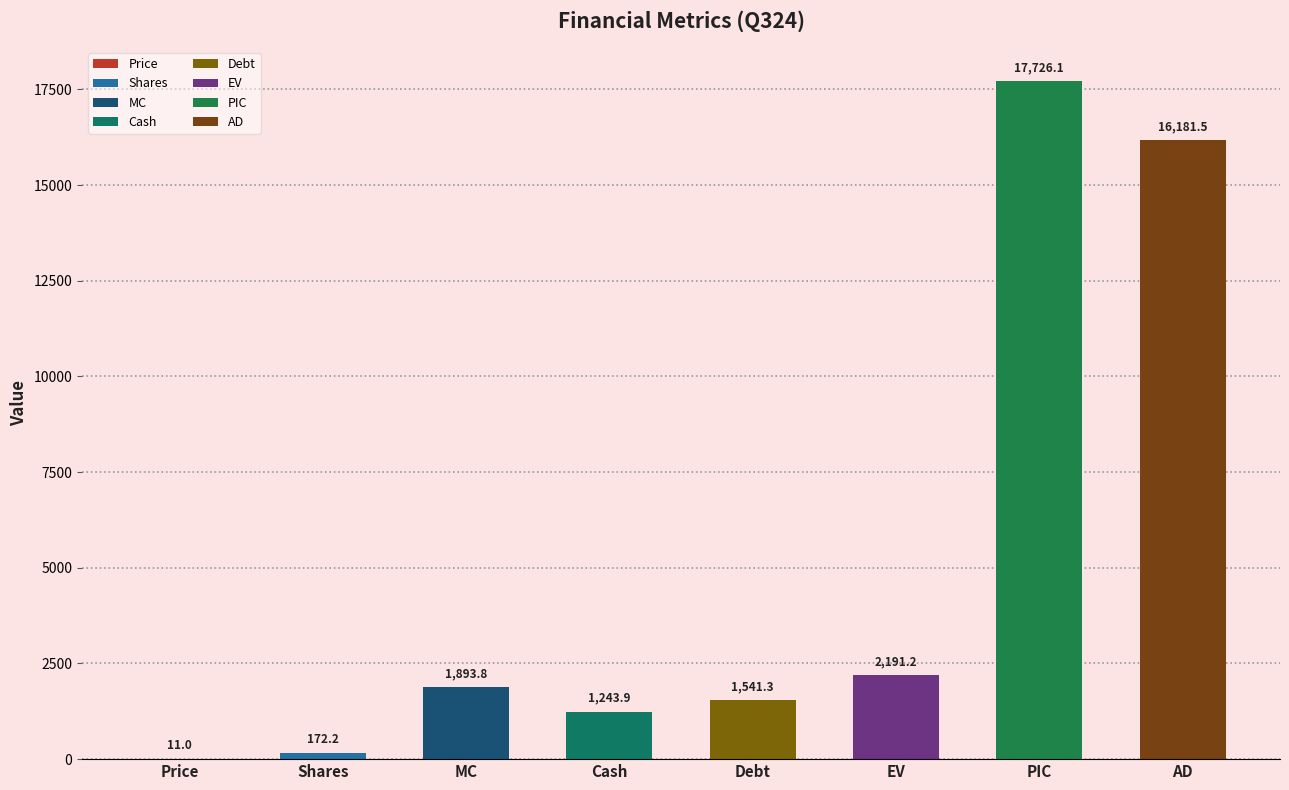

What position from the left is AD?

8